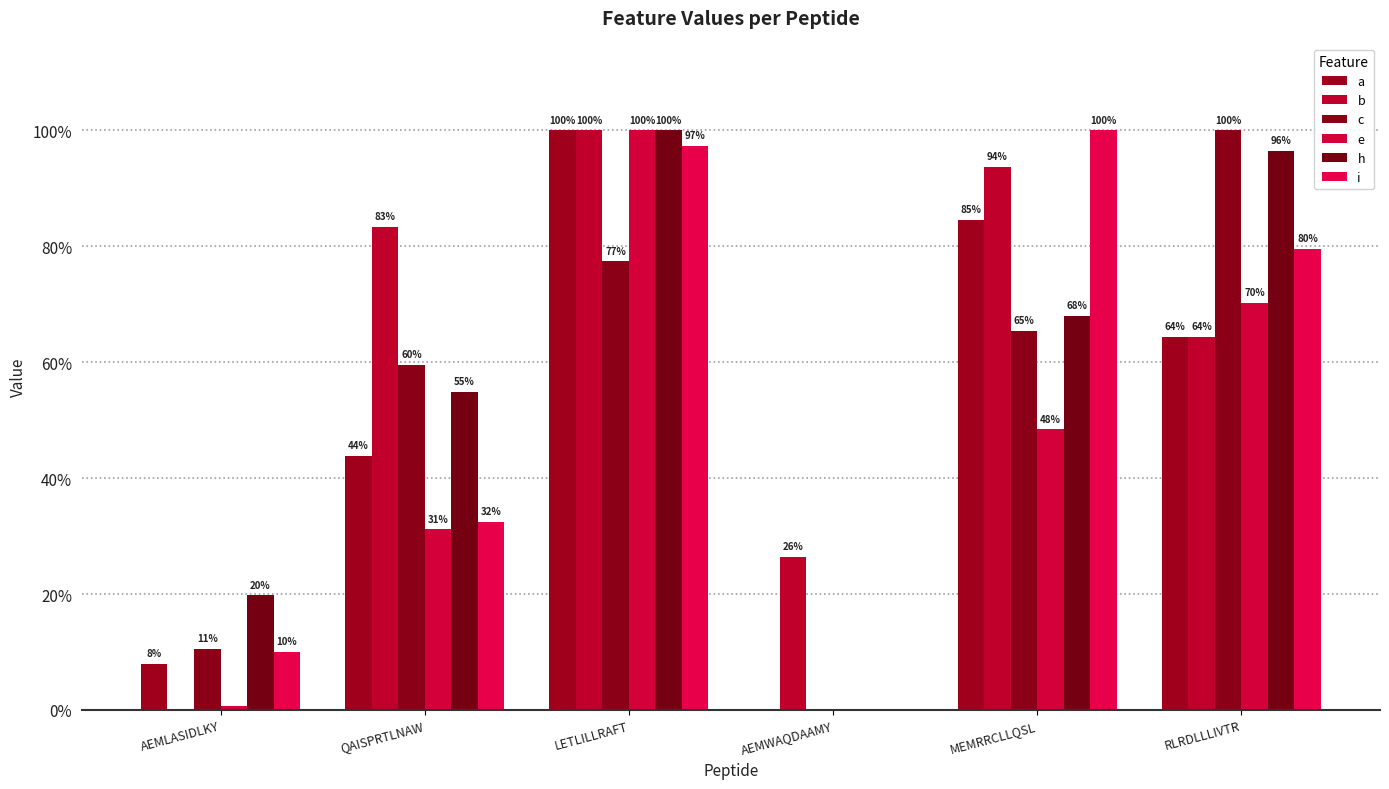

Does the chart contain stacked bars?

No